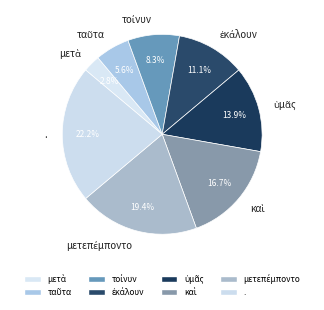

To the nearest percent, what is the difference between the largest and smallest slice percentages?

19%